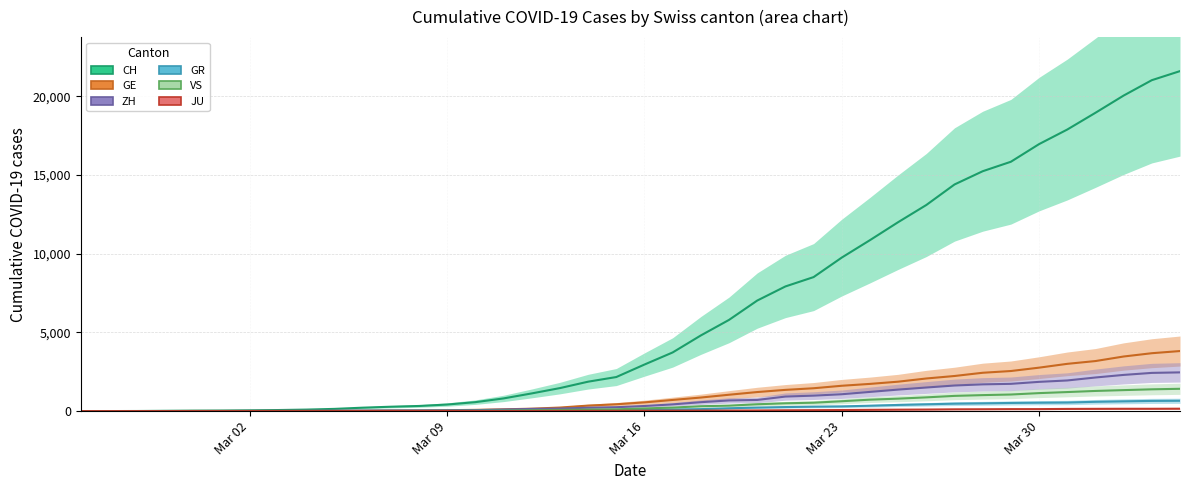

Is this an area chart (filled region under the line)?

No